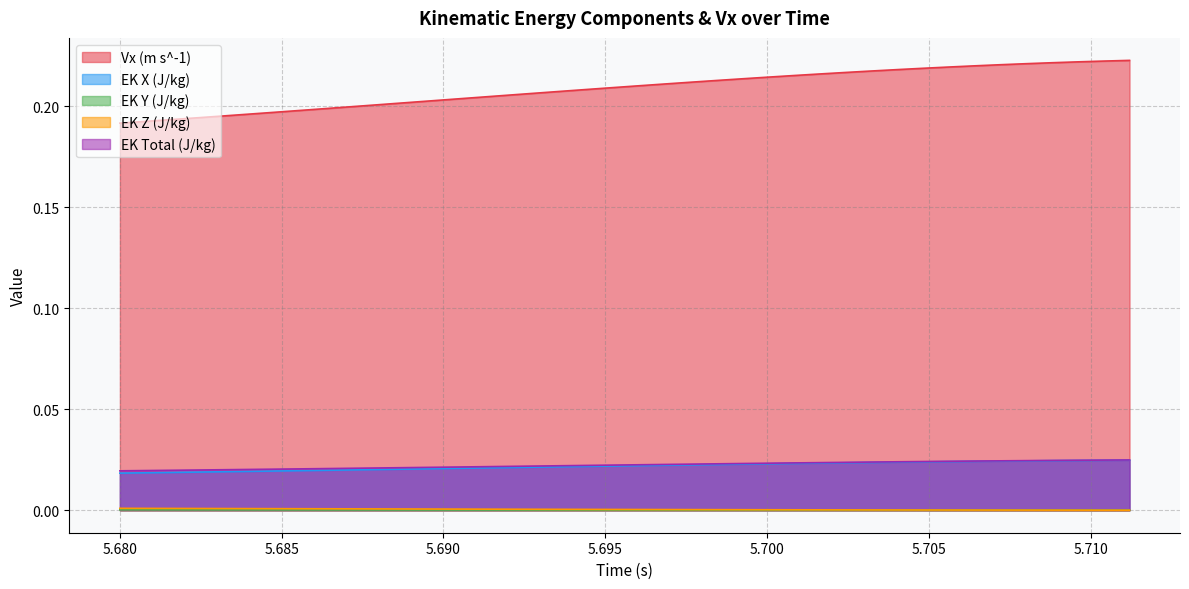

True or false: EK Z (J/kg) has a value of 0.0 at 5.700.

True